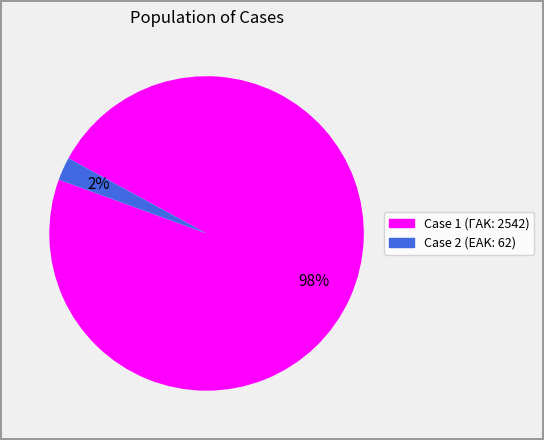

Does any single category account for the majority?

Yes